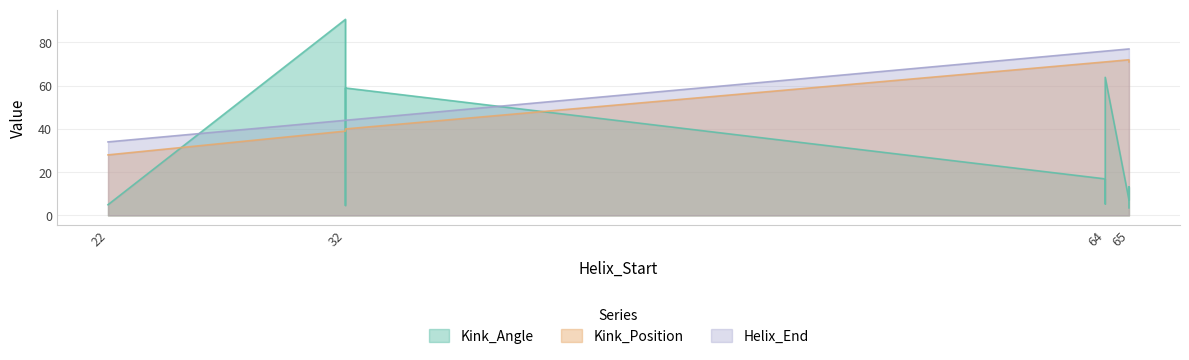

True or false: Kink_Position and Helix_End cross at least once.

False